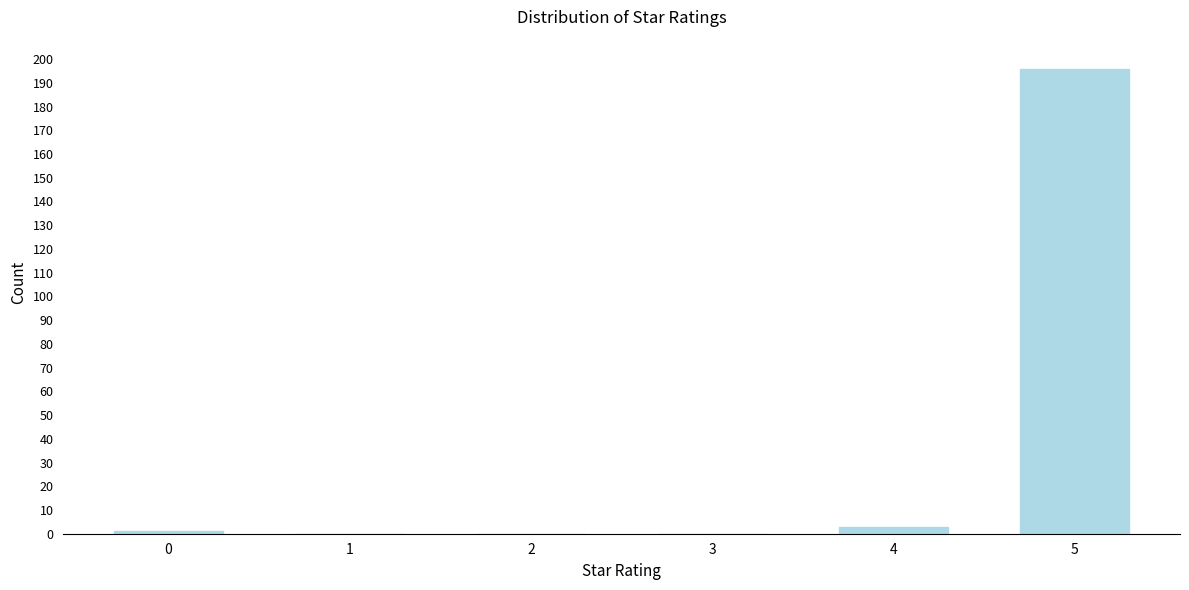

Reading left to right, extract all data points from this chart.

0=1	1=0	2=0	3=0	4=3	5=196